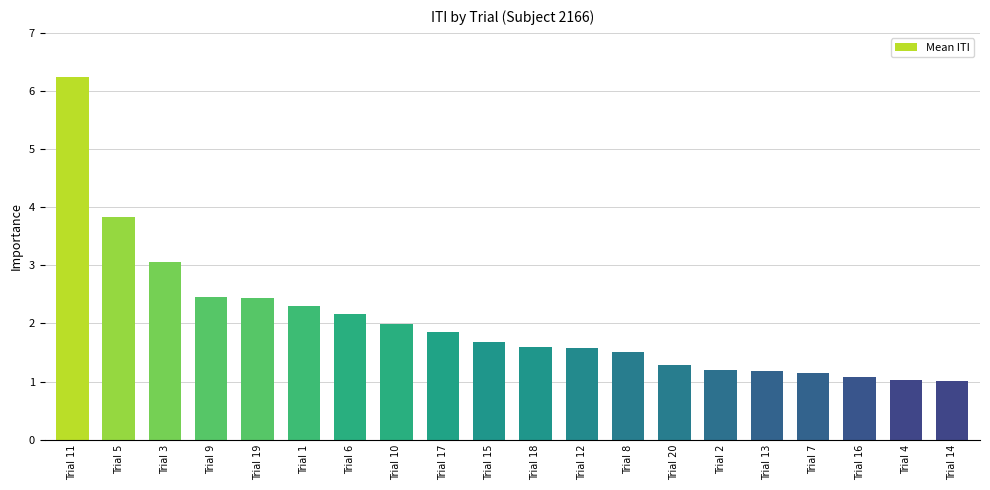

What is the difference between the values at Trial 14 and Trial 20?

0.3